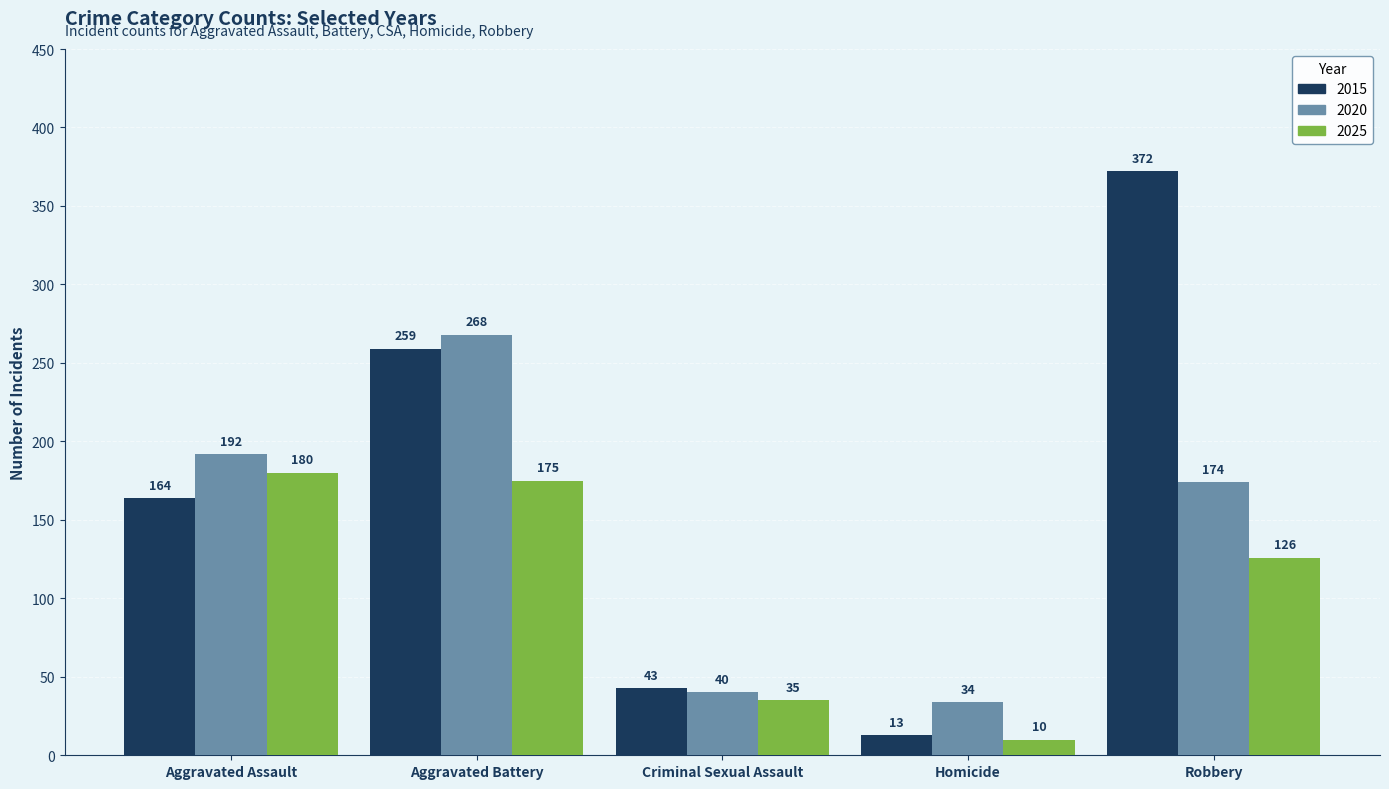

How many categories are shown in the chart?

5